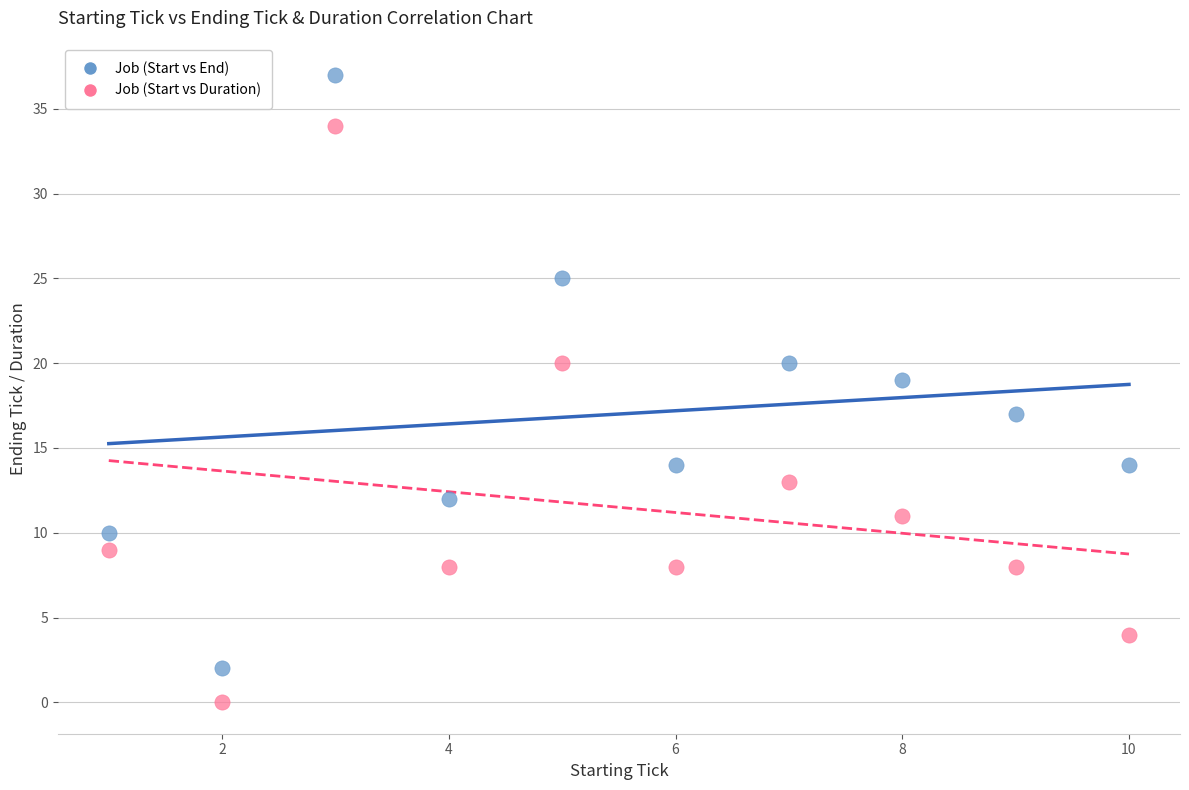

Which series reaches the maximum Y coordinate?

Job (Start vs End)